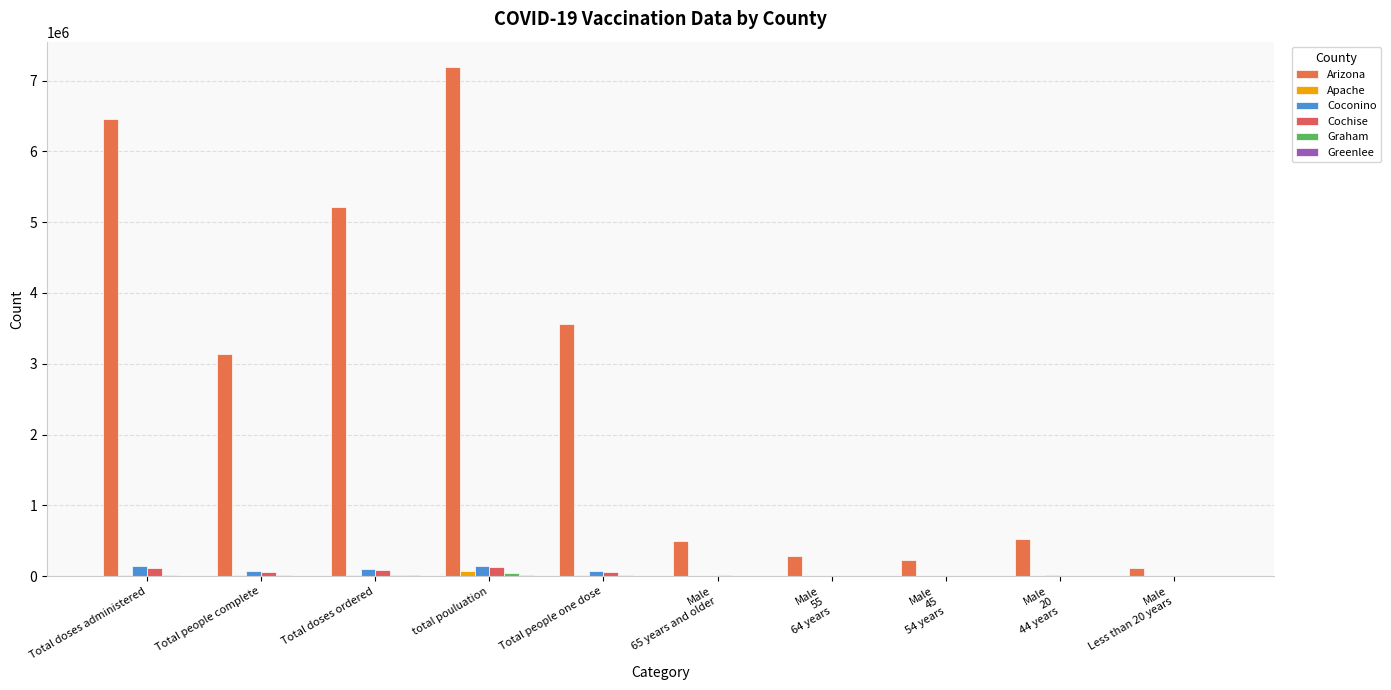

How many categories are shown in the chart?

10